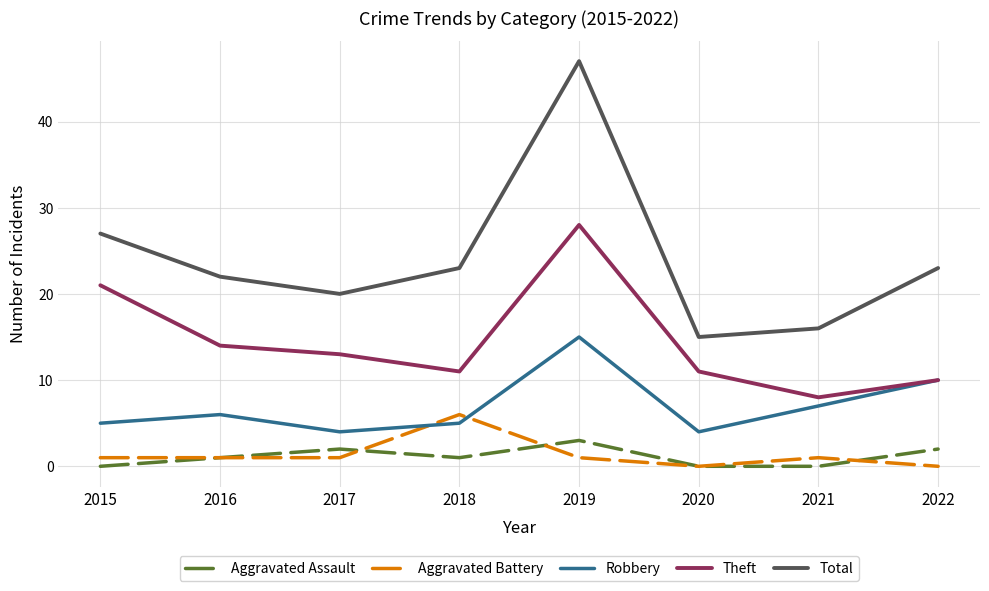

List the series in order of their peak value, highest first.

Total, Theft, Robbery, Aggravated Battery, Aggravated Assault